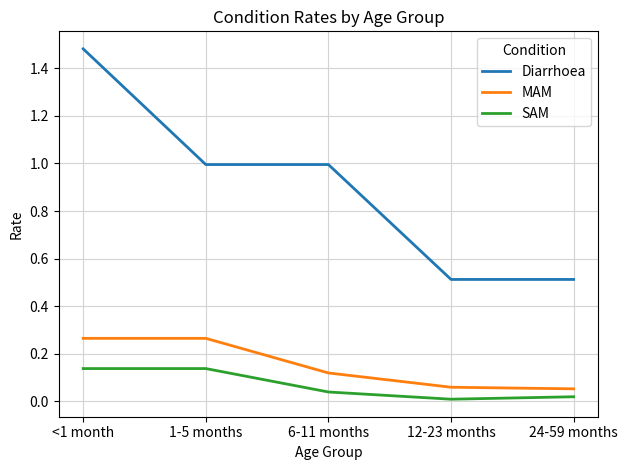

Which series has the largest total across all categories?

Diarrhoea